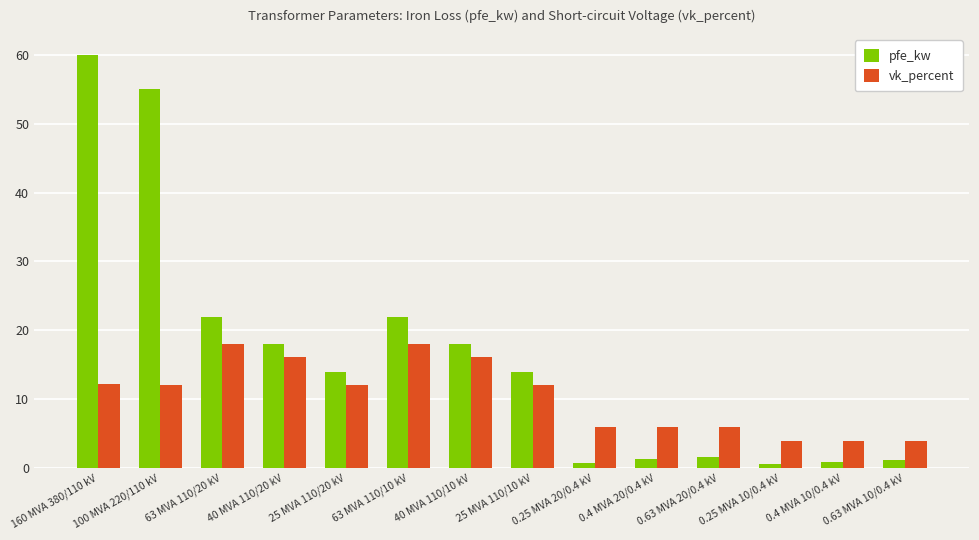

The pfe_kw series shows 18.0 at 40 MVA 110/20 kV. True or false?

True